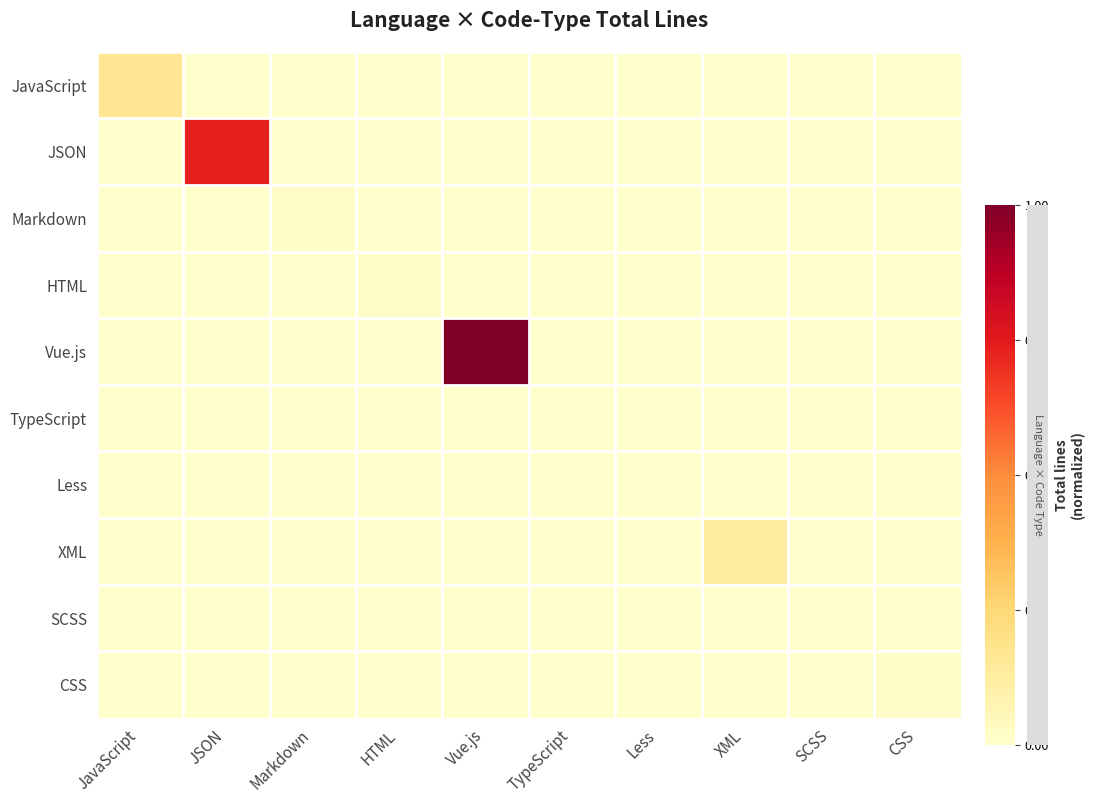

Which series changed the most between JavaScript and SCSS?

JavaScript